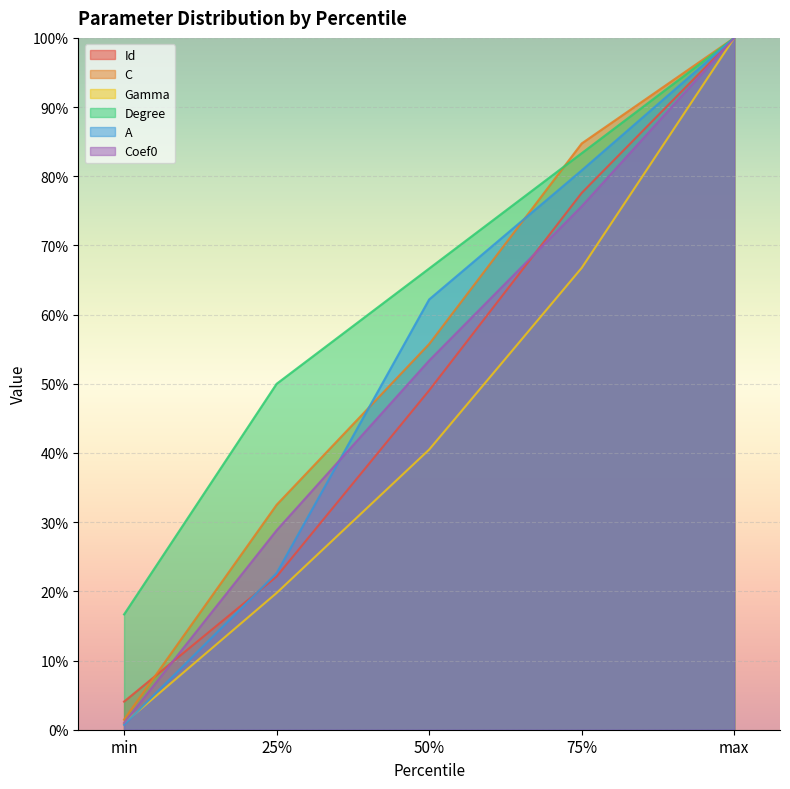

What is the difference between the maximum and minimum values in the A series?

99.3